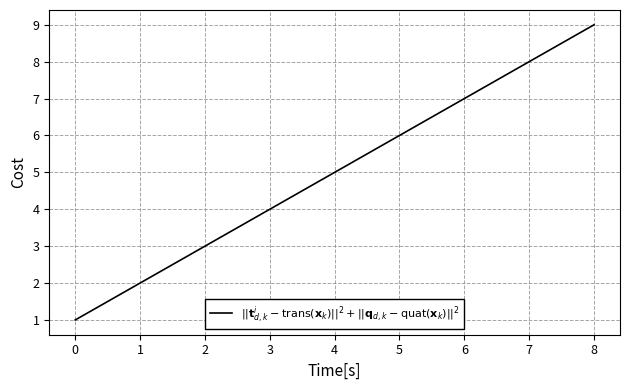

Approximately how many times larger is the value at 6 compared to 4?

1.4